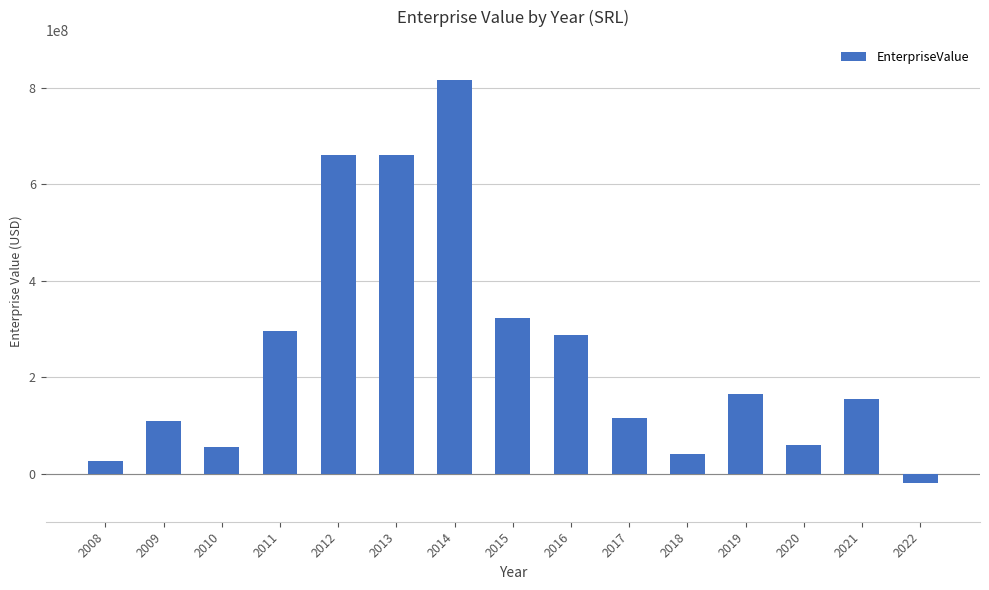

How many negative values are there?

1